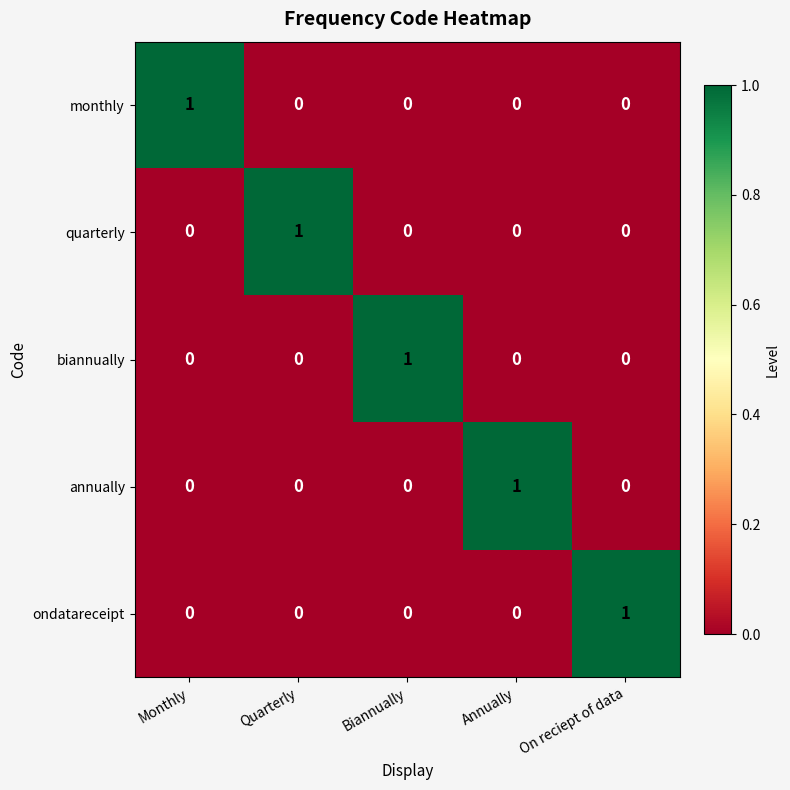

At which label does annually reach its peak?

Annually